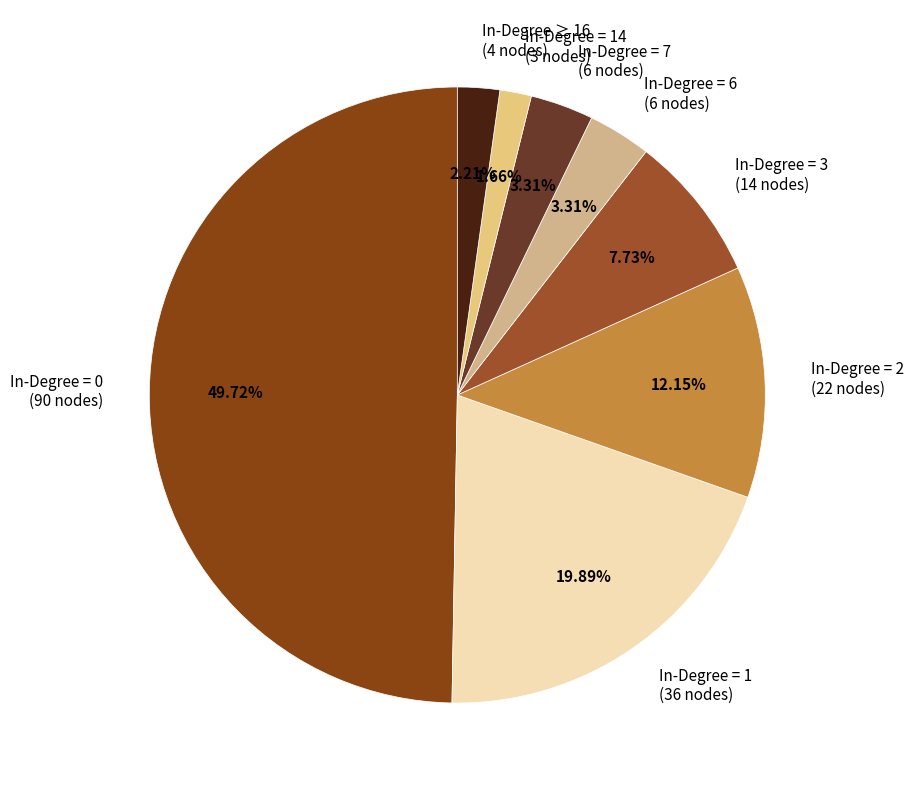

Which has a higher value, In-Degree = 3 (14 nodes) or In-Degree = 14 (3 nodes)?

In-Degree = 3 (14 nodes)